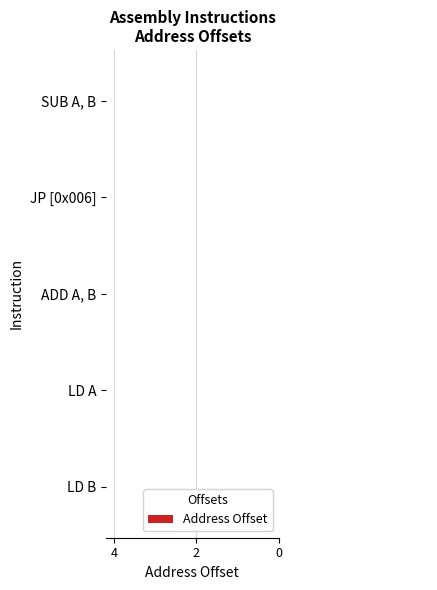

Reading right to left, list all the values displayed in this chart.

-6	-9	-6	-3	0